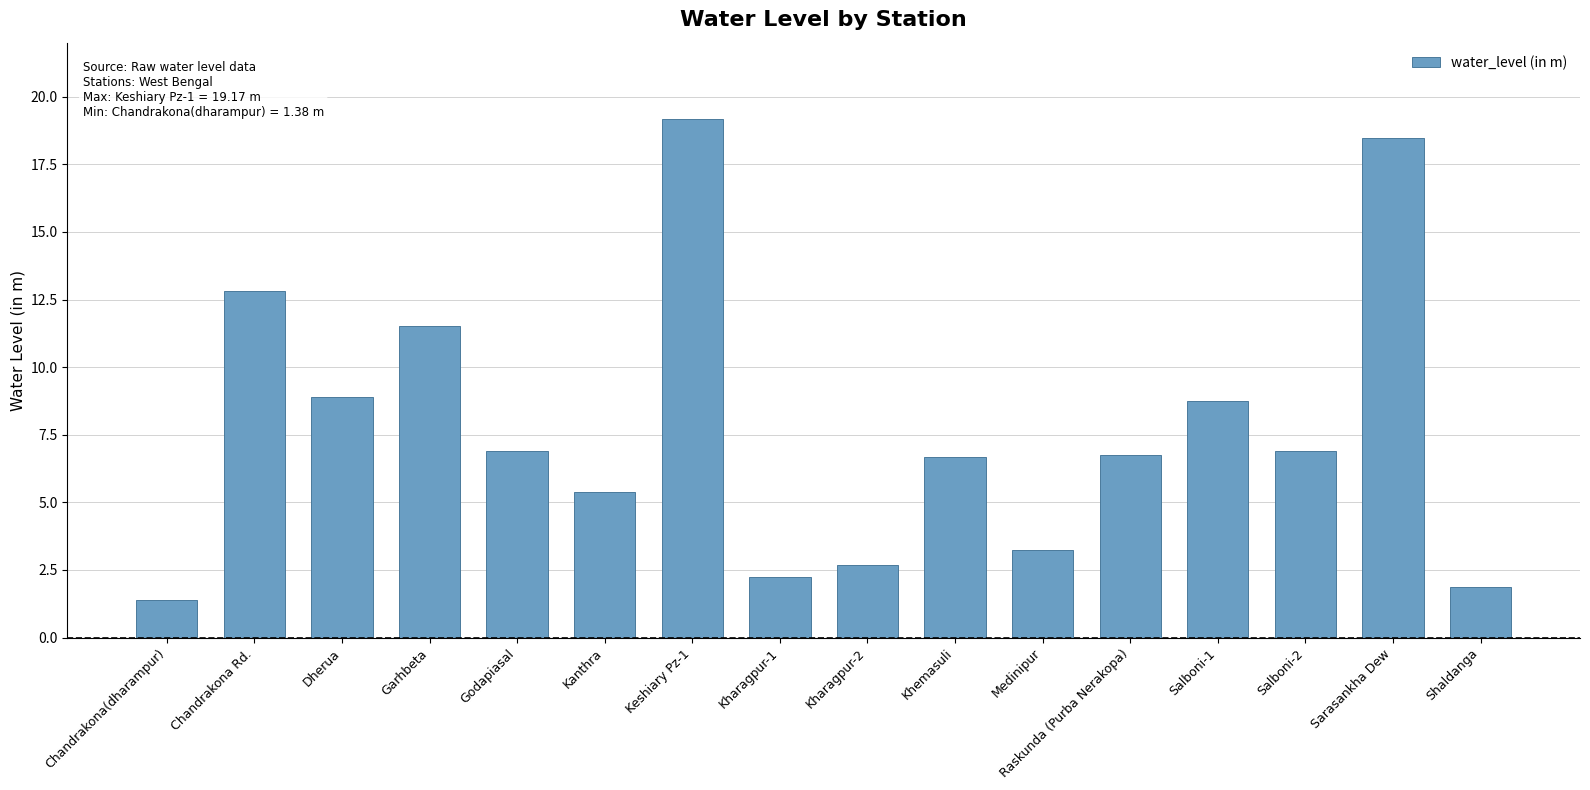

What is the change in value from Salboni-1 to Shaldanga?

-6.9